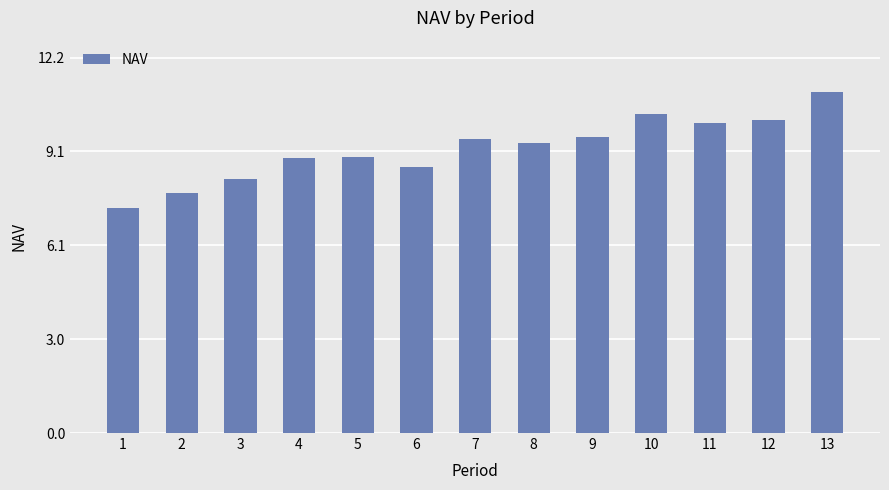

At which category does the chart reach its peak across all series?

13